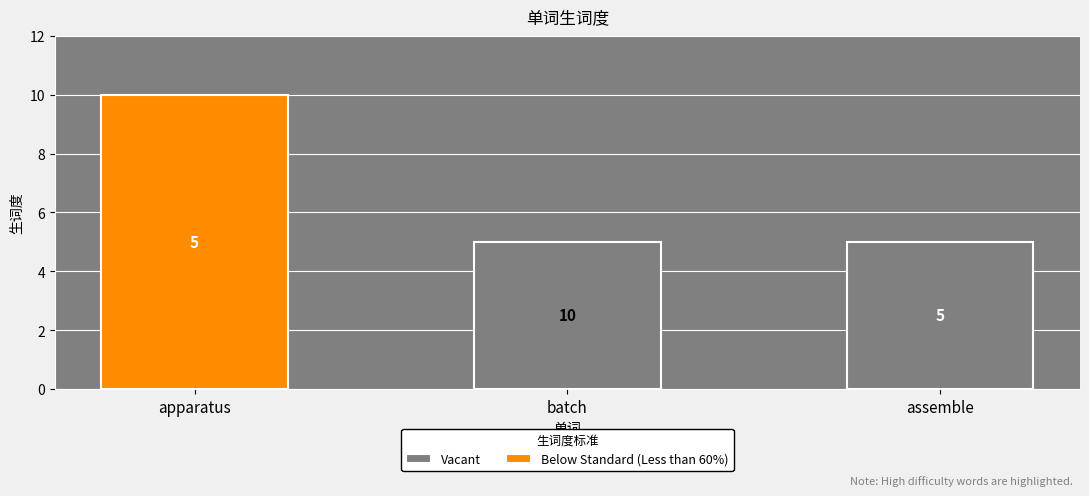

True or false: the data shows 5 at assemble.

True